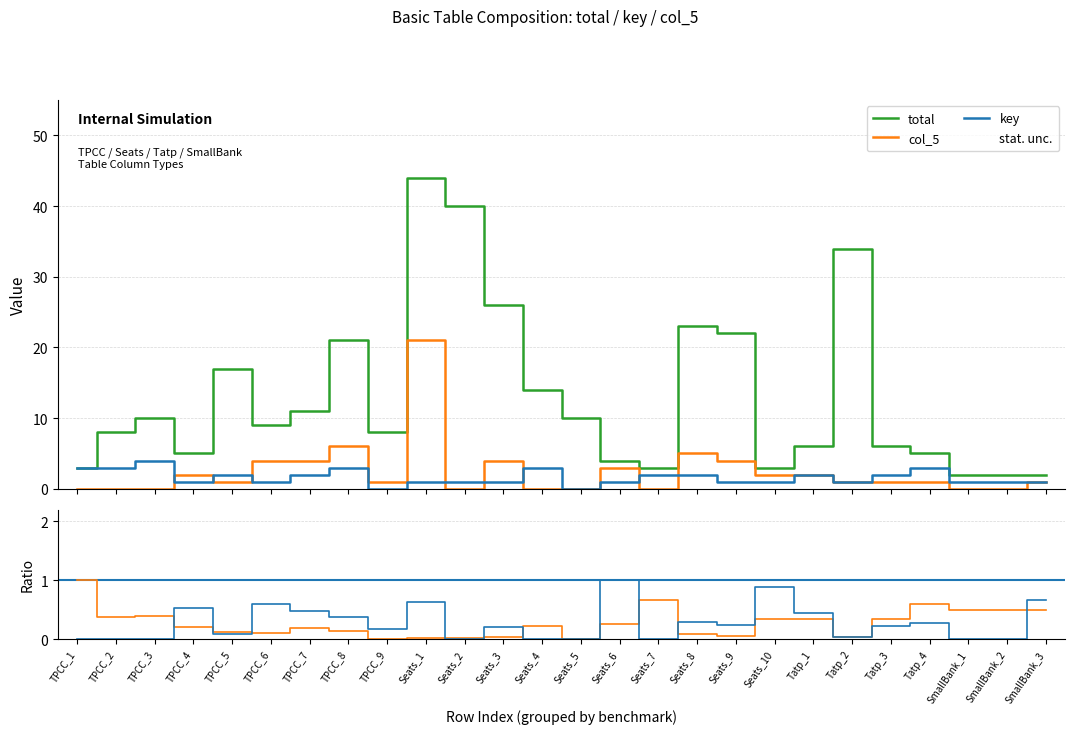

True or false: col_5 and key cross at least once.

True